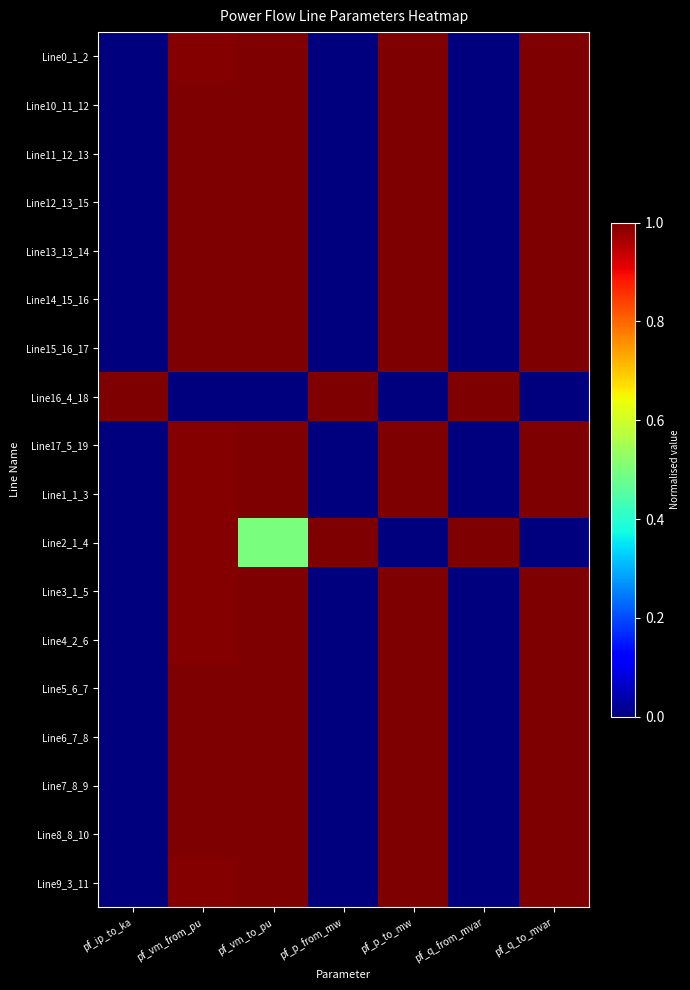

Which has a higher value, pf_vm_from_pu or pf_q_from_mvar?

pf_vm_from_pu